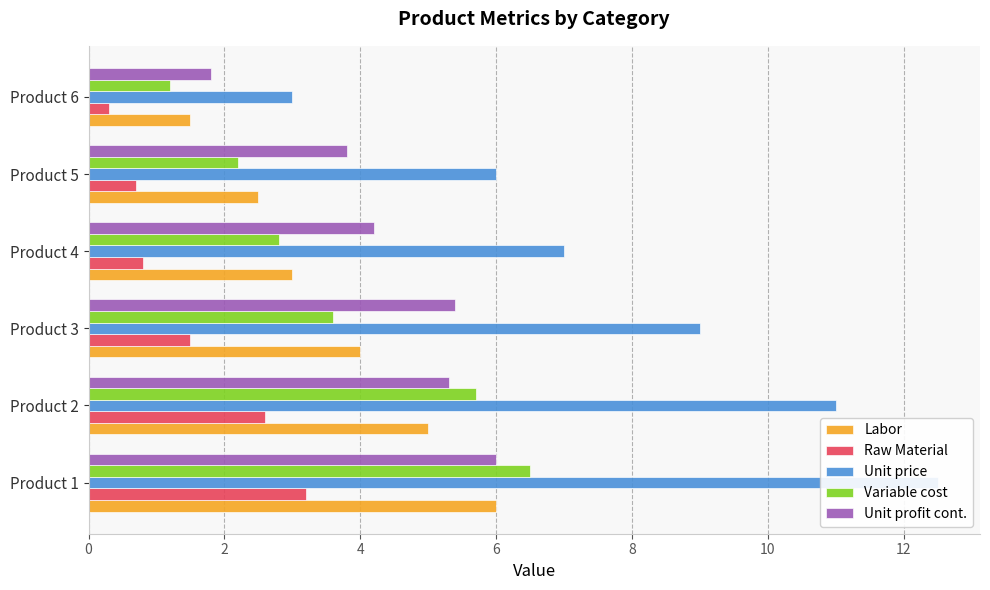

What is the difference between the maximum and minimum values in the Labor series?

4.5